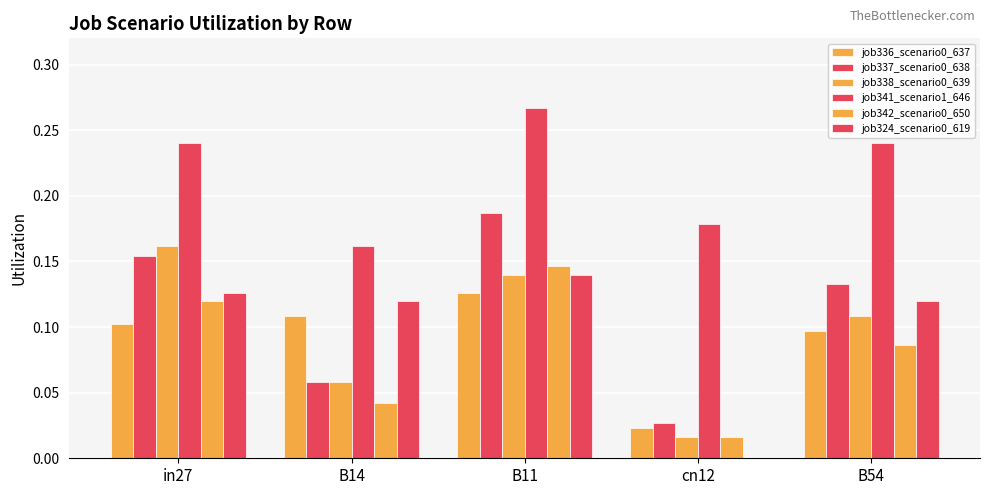

List the labels in order of job338_scenario0_639 value, largest first.

in27, B11, B54, B14, cn12